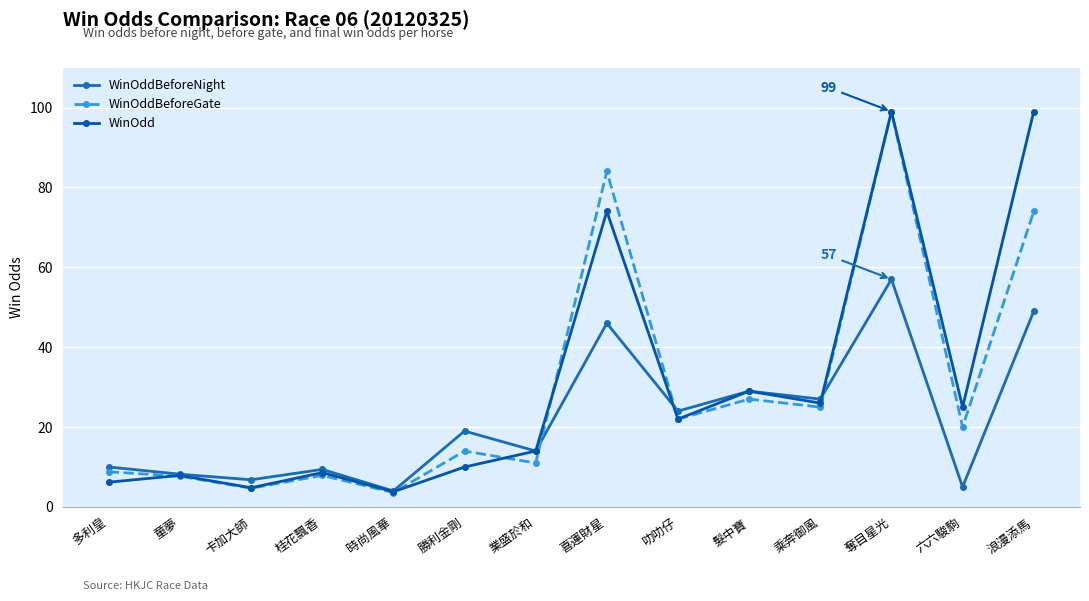

The value of WinOddBeforeNight at 卡加大師 is 4.4. True or false?

False